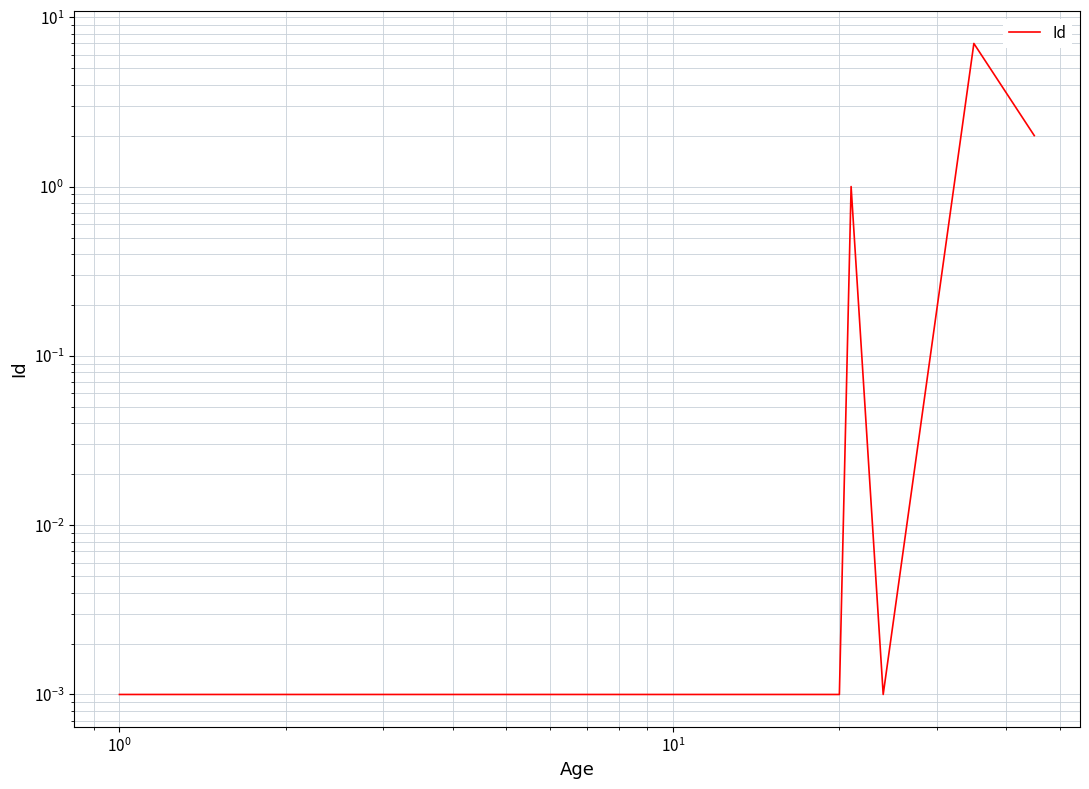

True or false: there are more than 2 points higher than both neighbors.

False